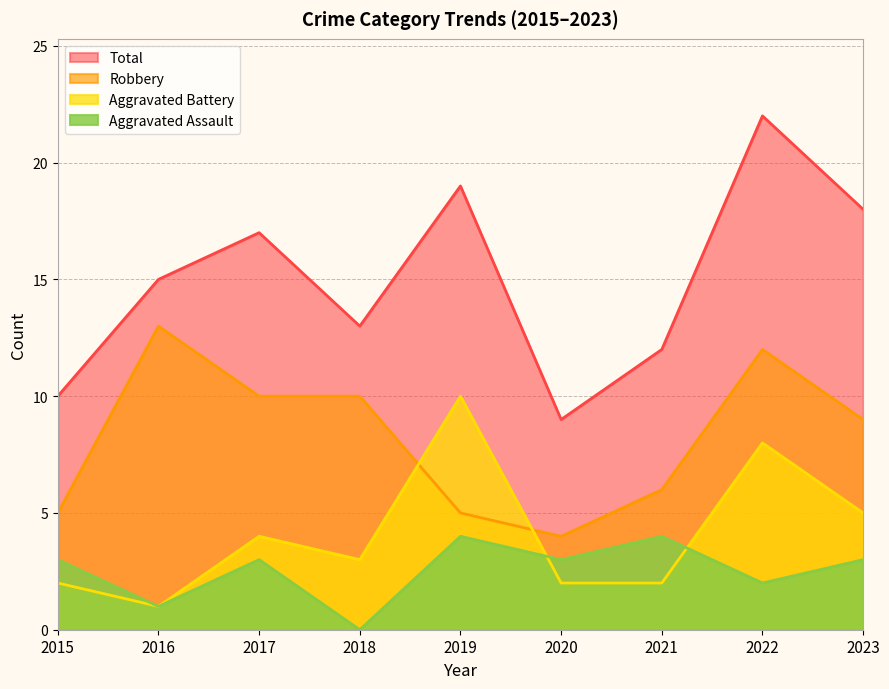

How many series are shown in this chart?

4